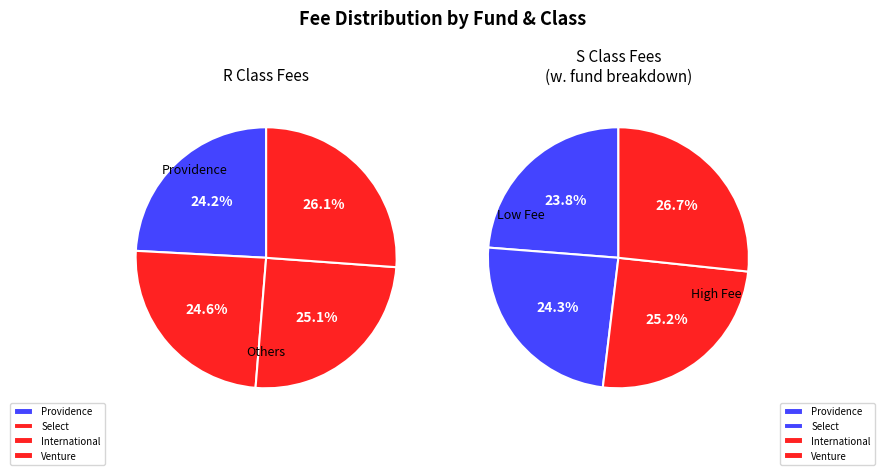

What is the smallest slice in the pie chart?

Providence